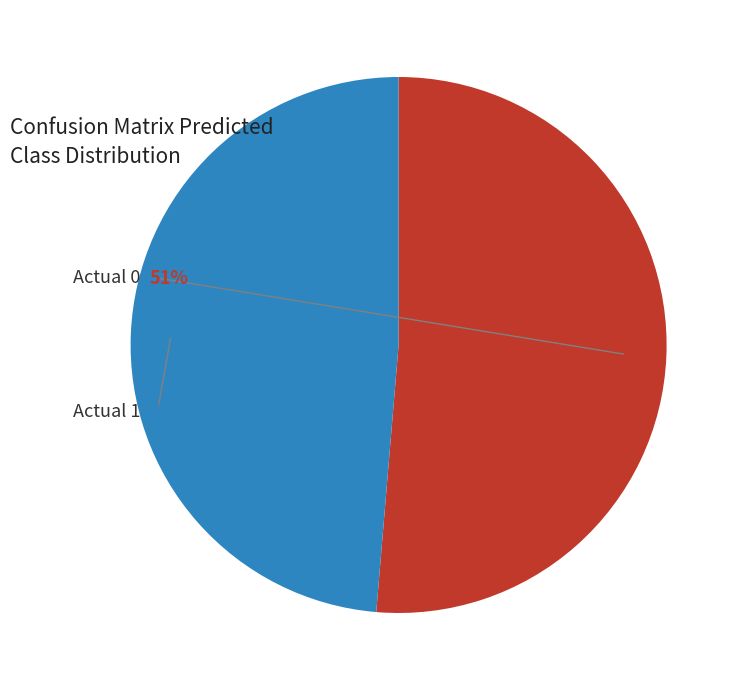

To the nearest percent, what is the average slice percentage?

50%